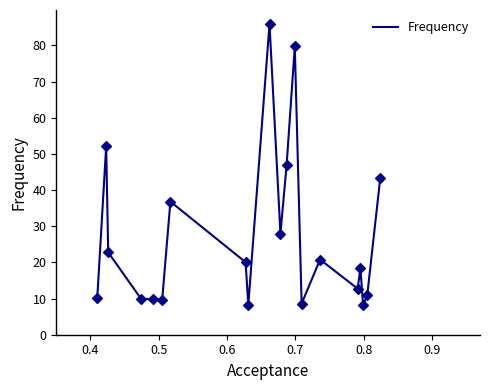

What is the difference between the maximum and minimum values?

77.8